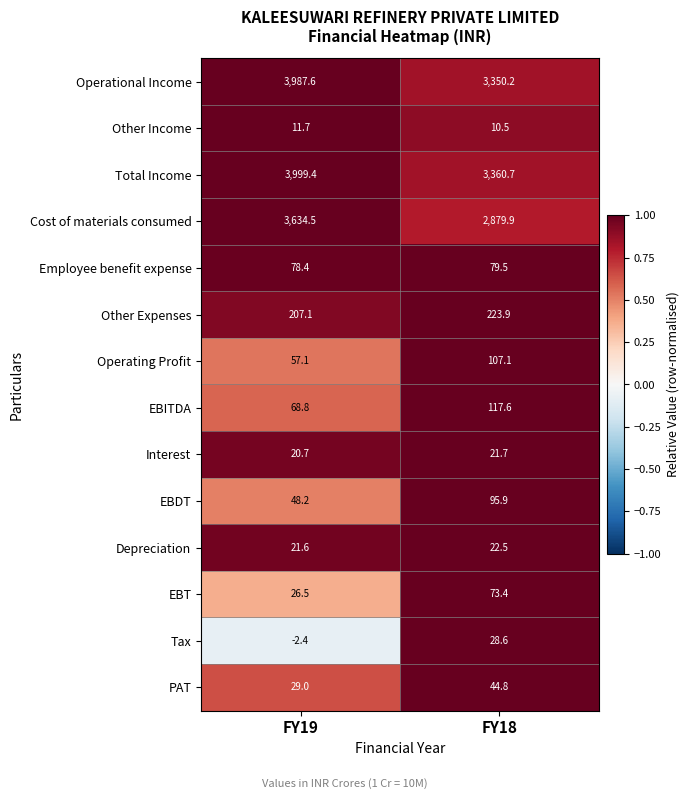

At FY19, list the series in order from largest to smallest.

Total Income, Operational Income, Cost of materials consumed, Other Expenses, Employee benefit expense, EBITDA, Operating Profit, EBDT, PAT, EBT, Depreciation, Interest, Other Income, Tax